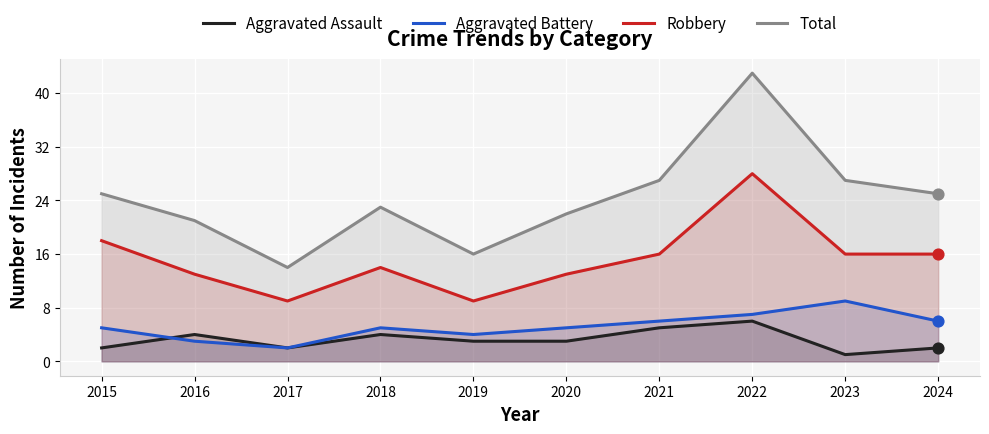

Which series reaches the maximum Y coordinate?

Total